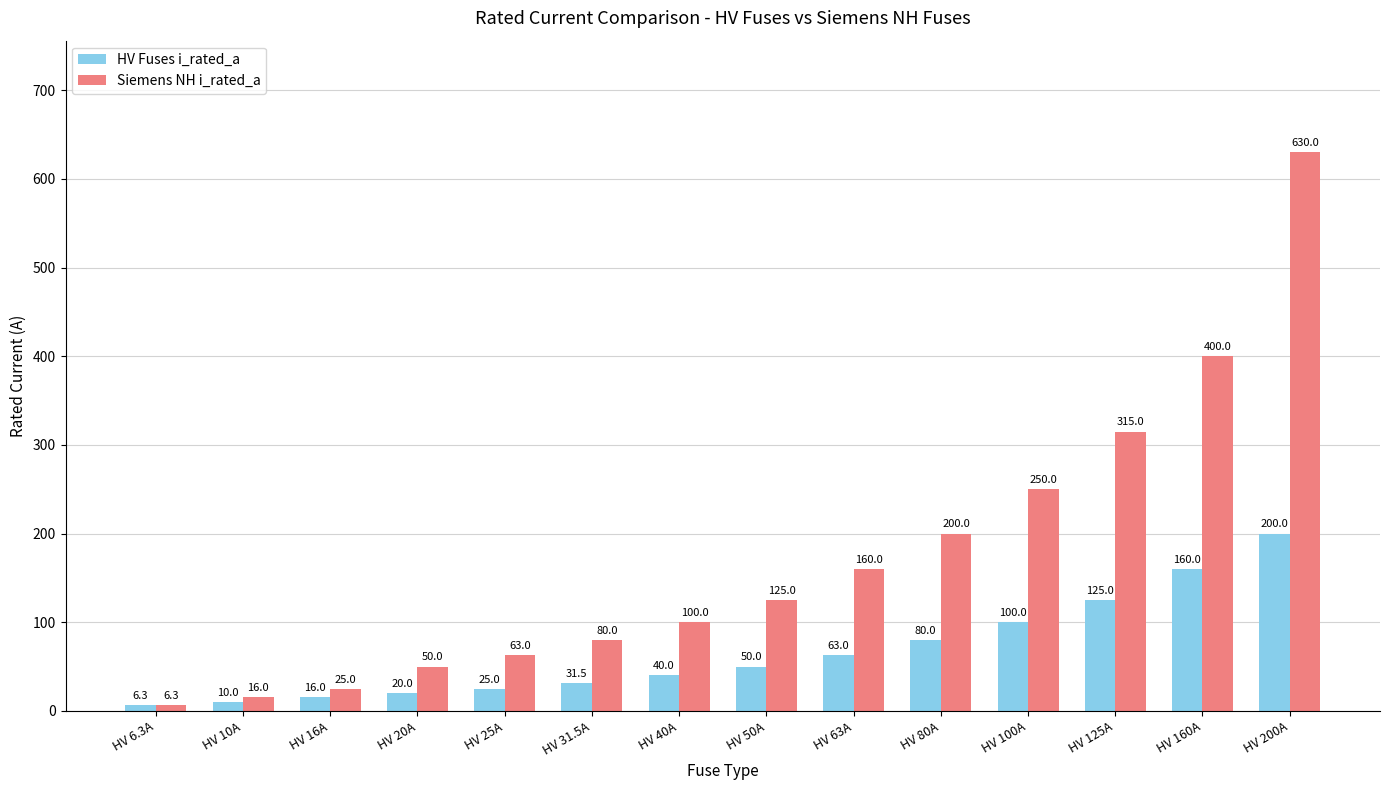

Does the chart contain stacked bars?

No